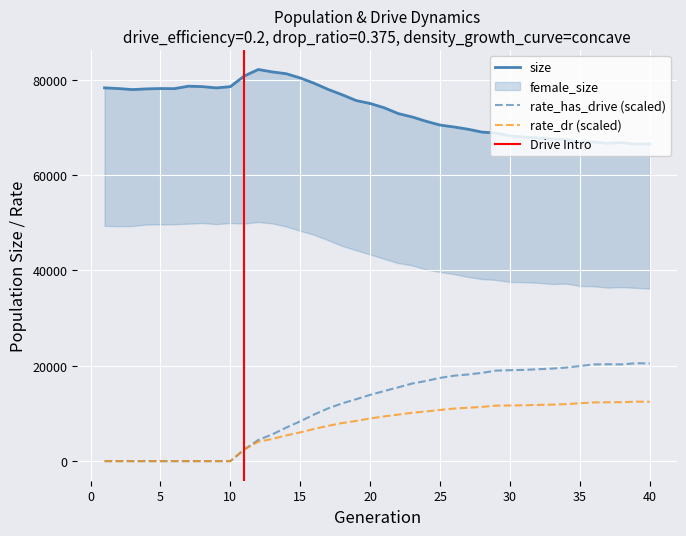

Is the value of rate_dr at 12 greater than the value of size at 18?

No